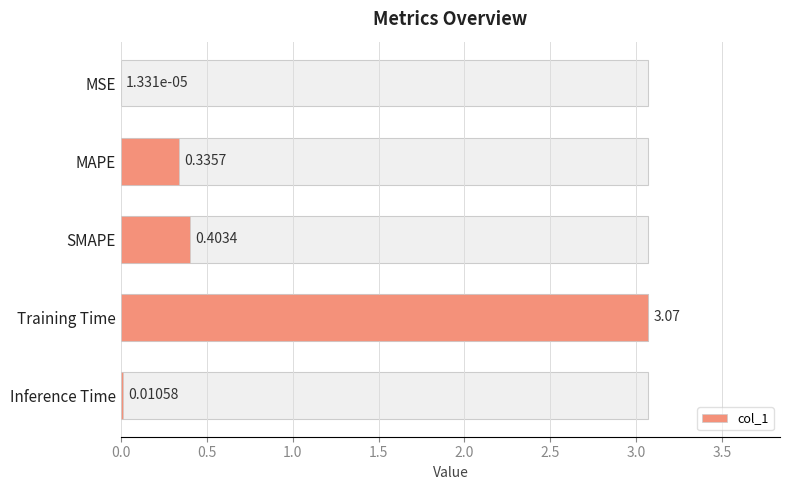

Where is the data nearest to the value 1?

SMAPE